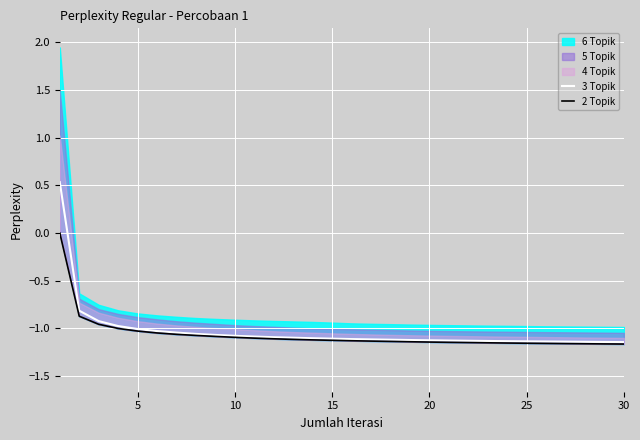

How many values in 2 Topik are below zero?

29